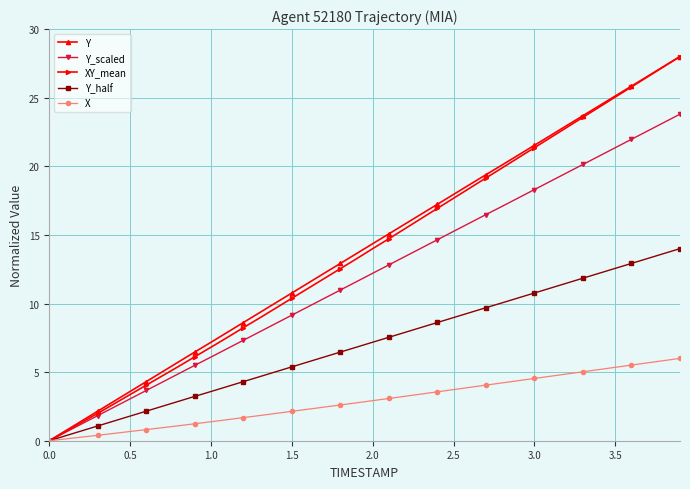

What is the sum of all Y values?

560.0